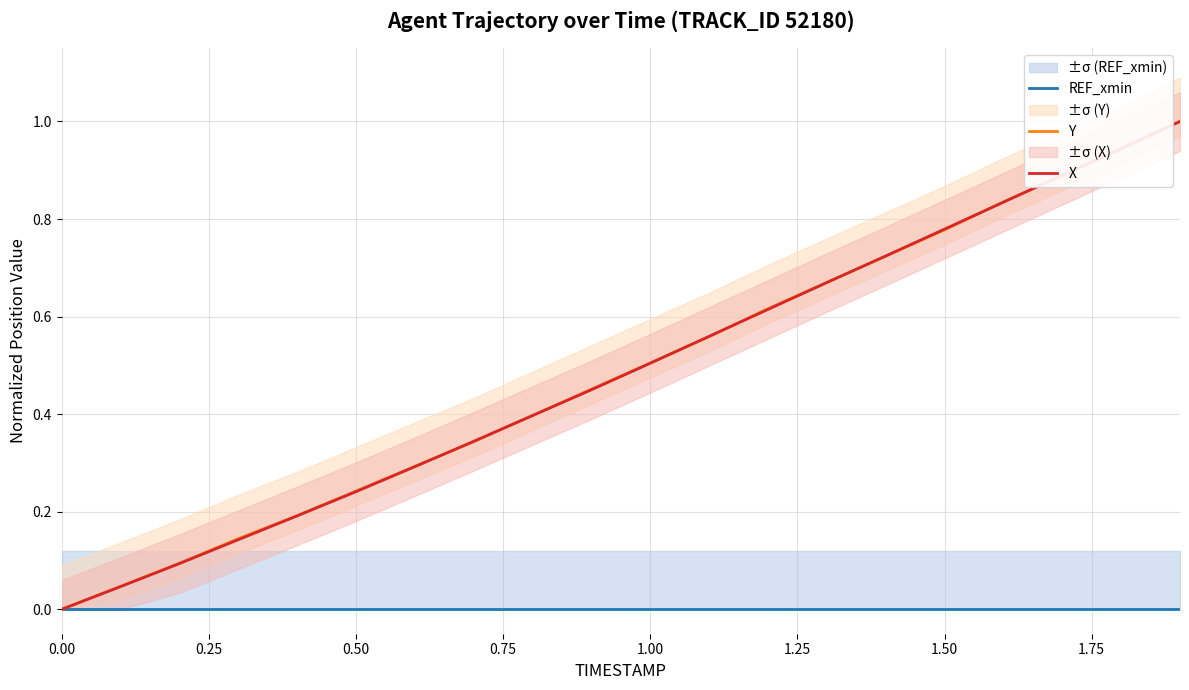

Reading left to right, extract all data points from this chart.

REF_xmin: 0.0	0.0	0.0	0.0	0.0	0.0	0.0	0.0	0.0	0.0	0.0	0.0	0.0	0.0	0.0	0.0	0.0	0.0	0.0	0.0
Y: 0.0	0.0	0.1	0.1	0.2	0.2	0.3	0.3	0.4	0.5	0.5	0.6	0.6	0.7	0.7	0.8	0.8	0.9	0.9	1.0
X: 0.0	0.0	0.1	0.1	0.2	0.2	0.3	0.3	0.4	0.4	0.5	0.6	0.6	0.7	0.7	0.8	0.8	0.9	0.9	1.0